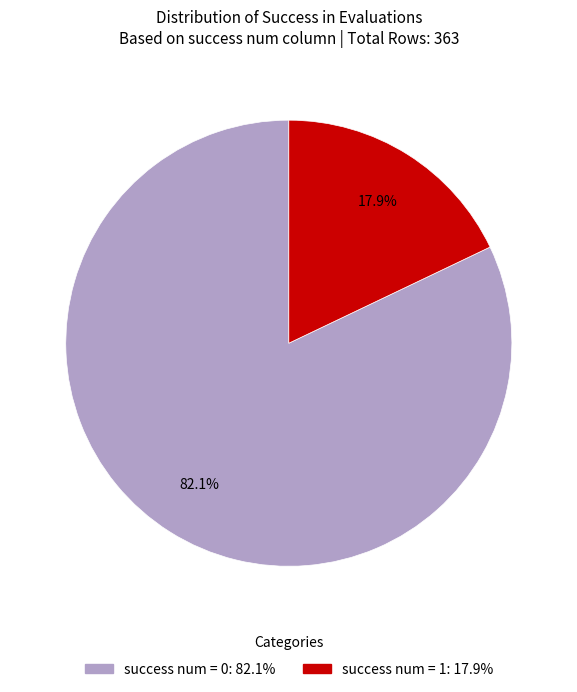

What is the total percentage of success num = 0 and success num = 1?

100.0%